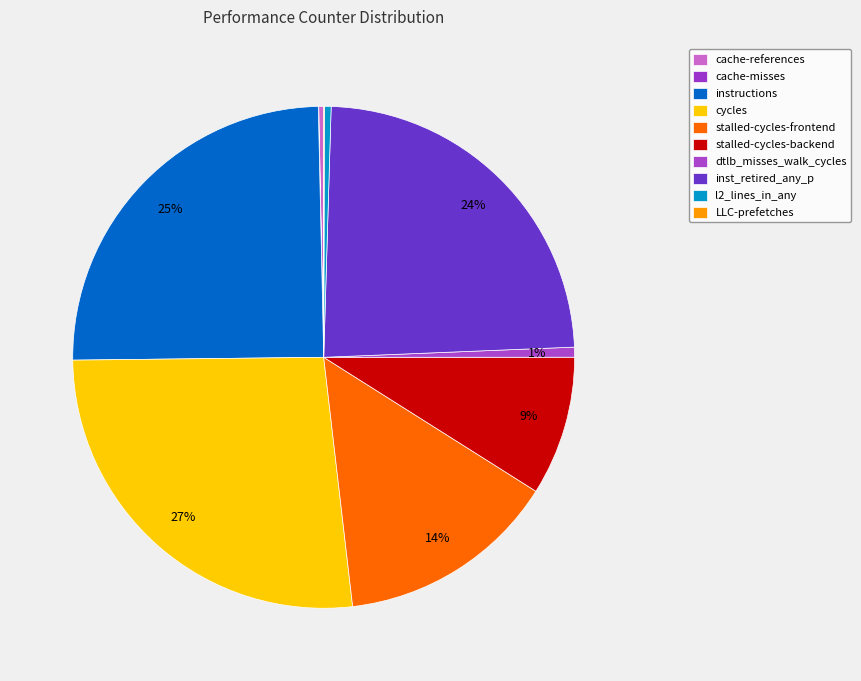

What is the ratio of the value at stalled-cycles-backend to the value at cache-references?

28.1